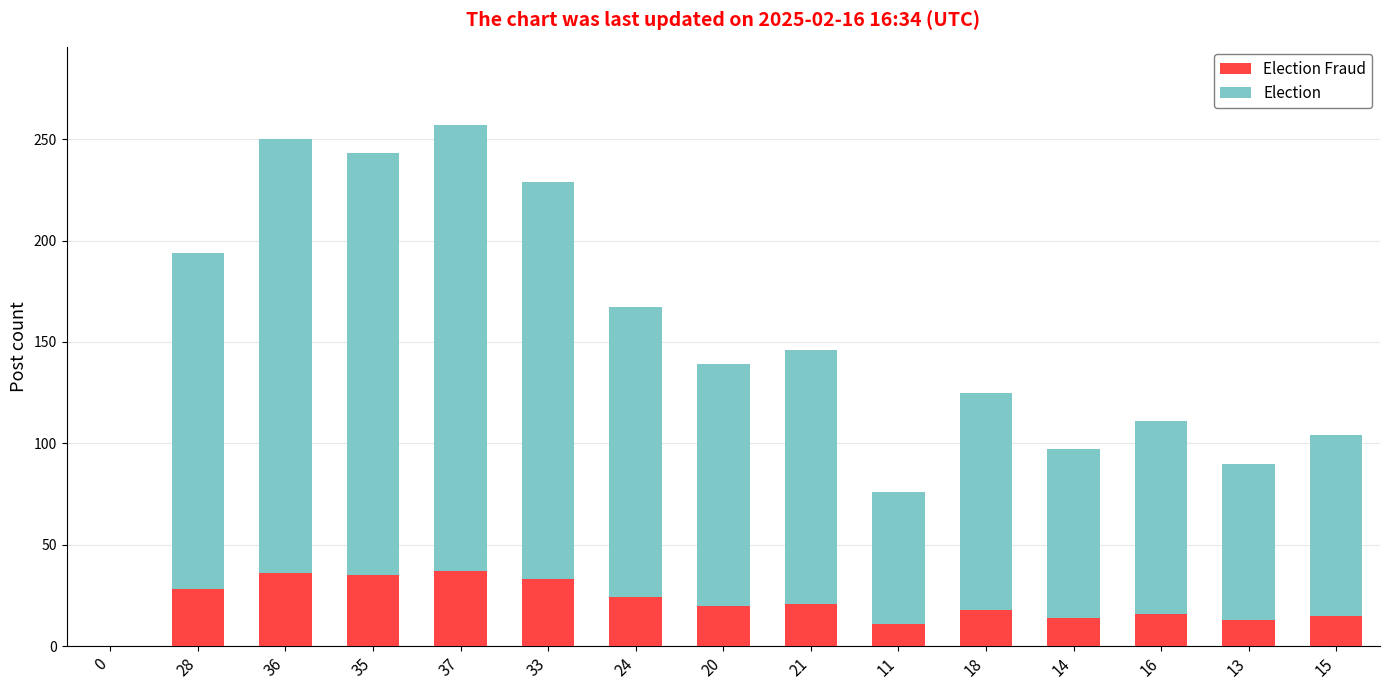

What is the approximate value of Election Fraud at 35?

35